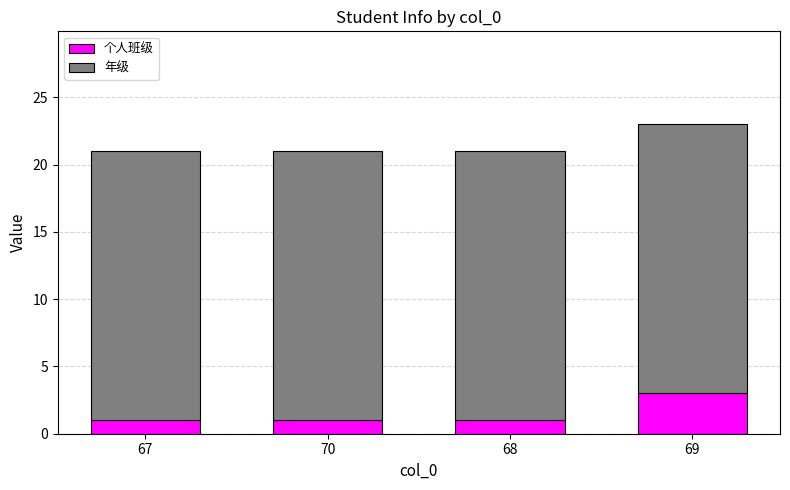

At which category is the sum across all series the highest?

69